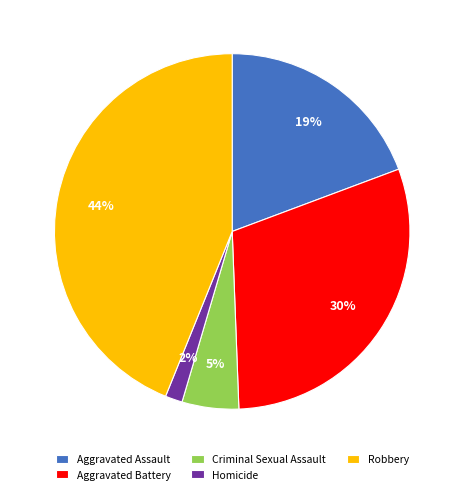

To the nearest percent, what is the difference between the largest and smallest slice percentages?

42%